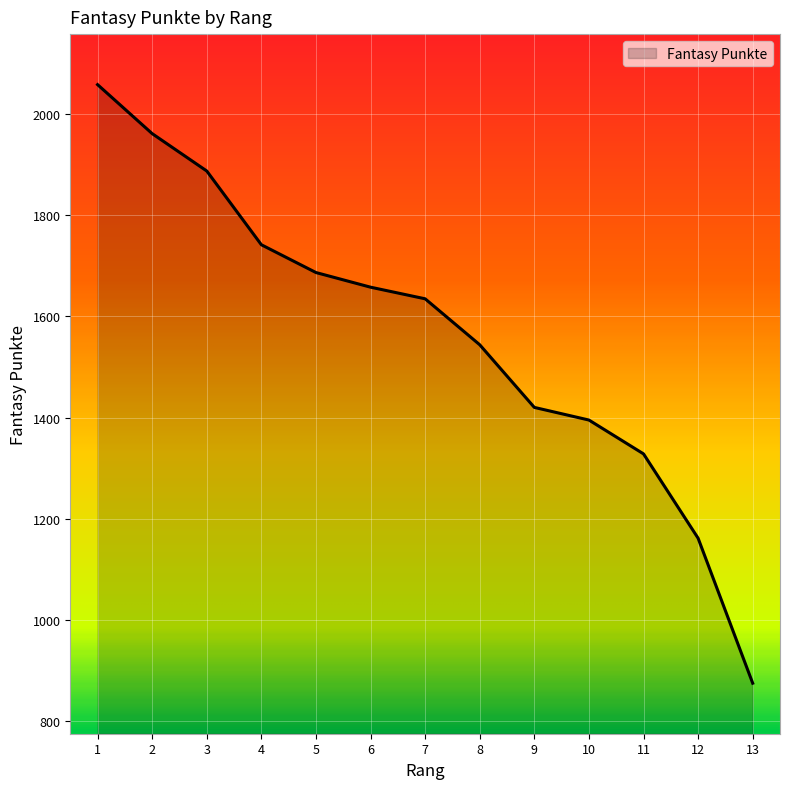

Which has a higher value, 5 or 12?

5